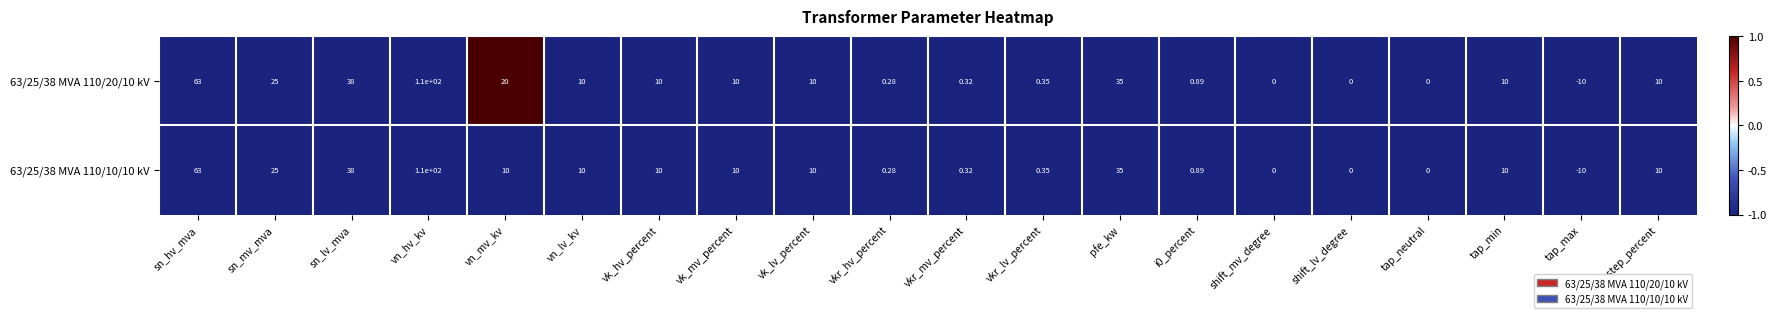

At which category is the sum across all series the highest?

vn_hv_kv